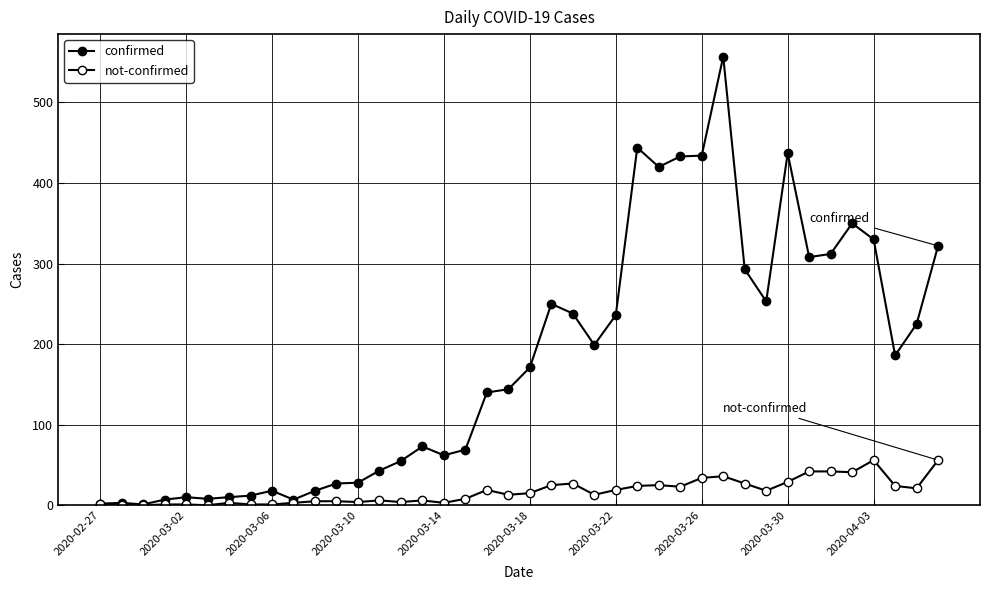

Does the chart have visible grid lines?

Yes